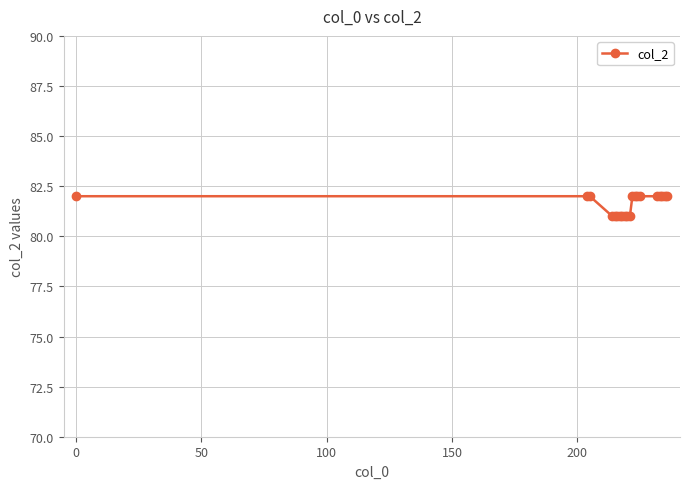

What is the greatest value displayed?

82